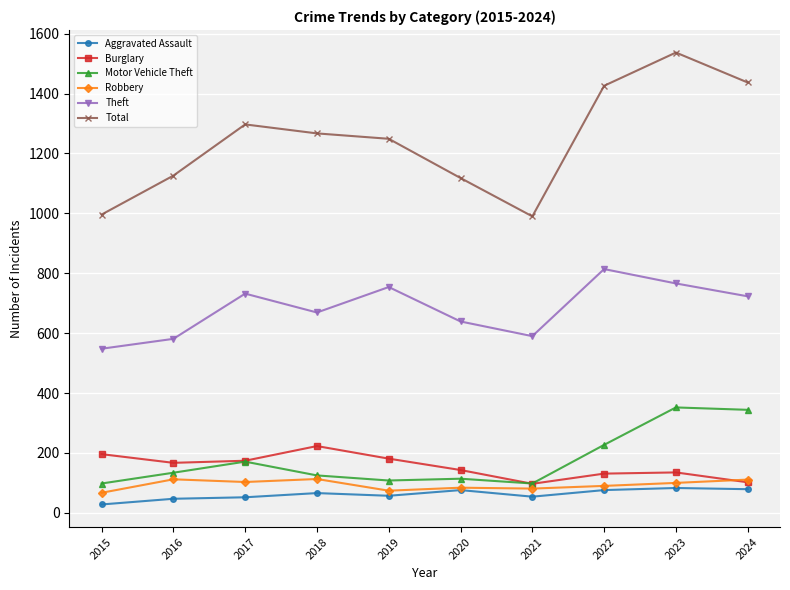

True or false: Total and Burglary intersect in this chart.

False